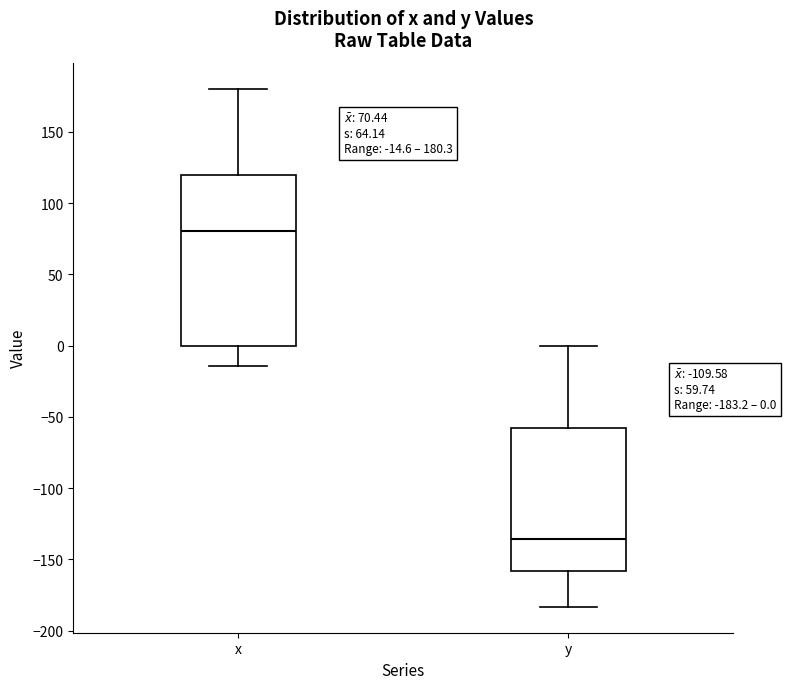

Which box is the tallest, from its lower edge to its upper edge?

x